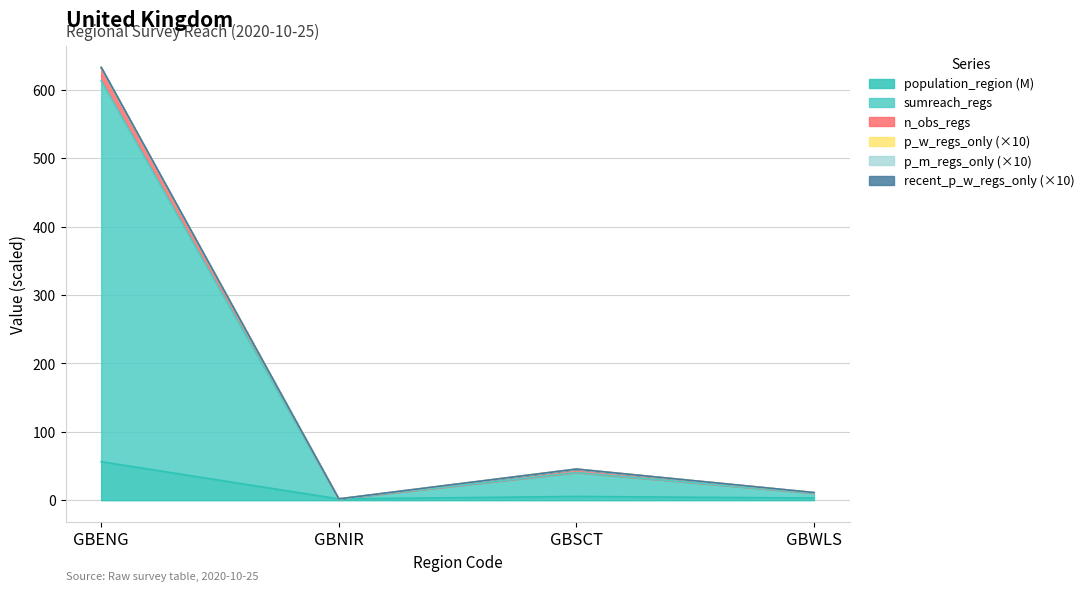

What is the spread (max minus min) of values at GBSCT?

40.0